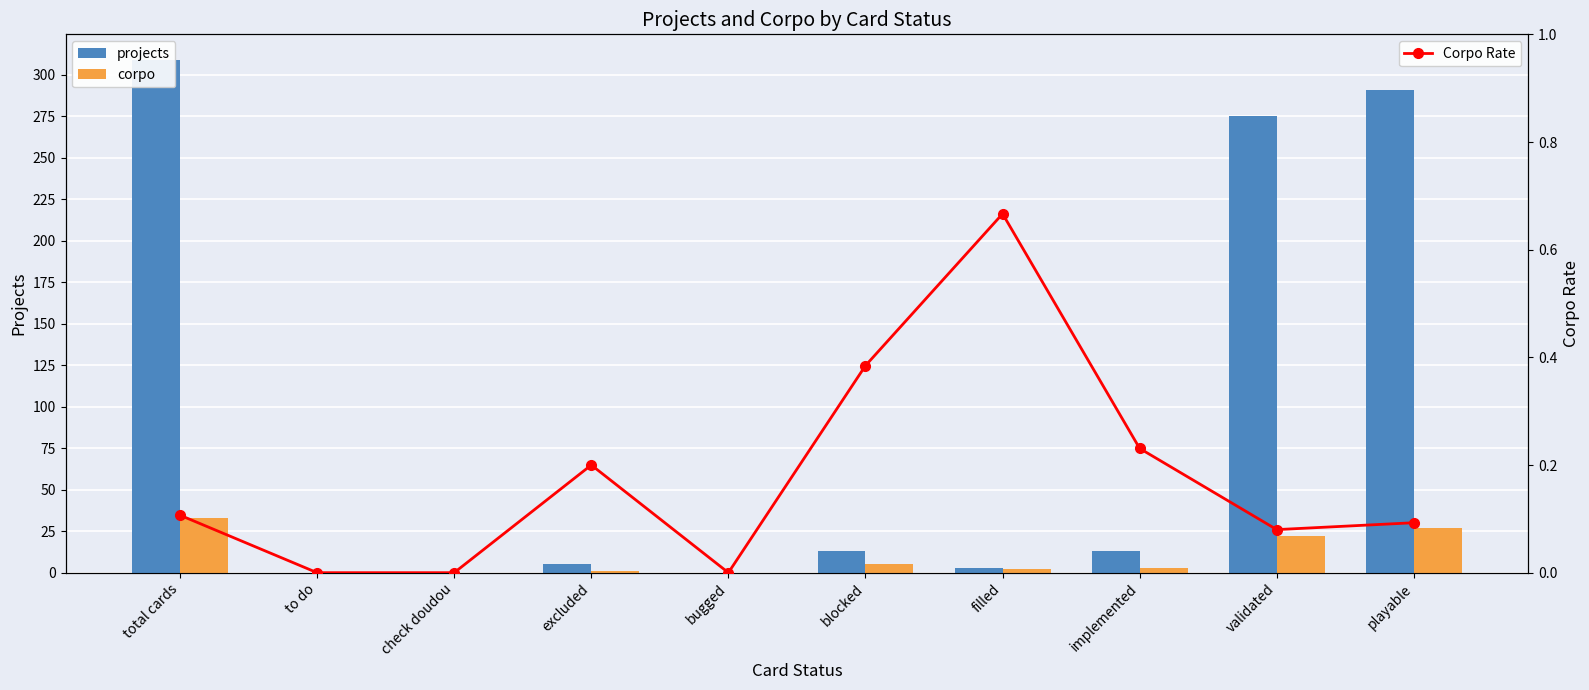

What position from the right is check doudou?

8